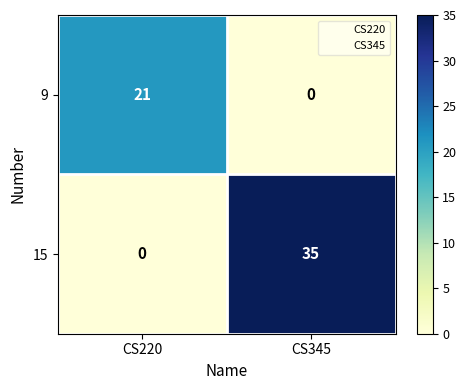

What is the average value of the 15 series?

18